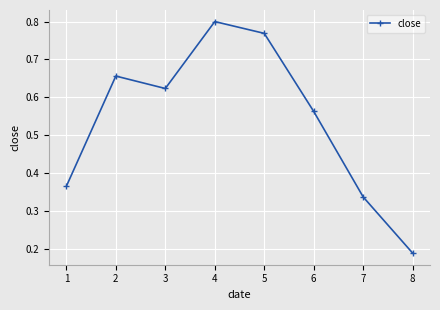

How many points are lower than both their immediate neighbors (excluding endpoints)?

1